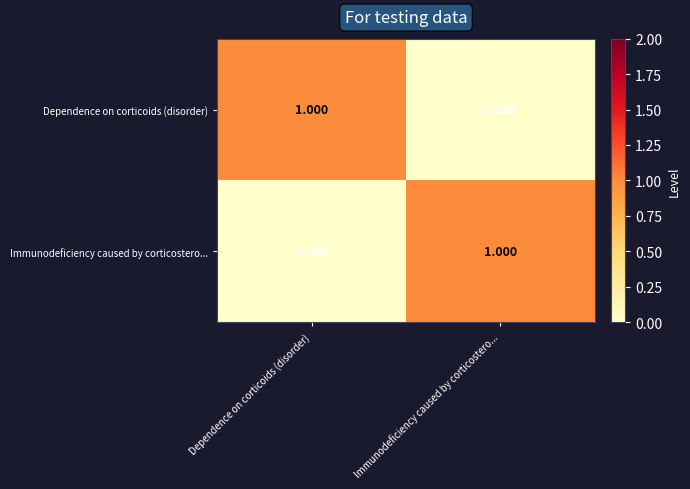

At Dependence on corticoids (disorder), list the series in order from largest to smallest.

Dependence on corticoids (disorder), Immunodeficiency caused by corticostero...